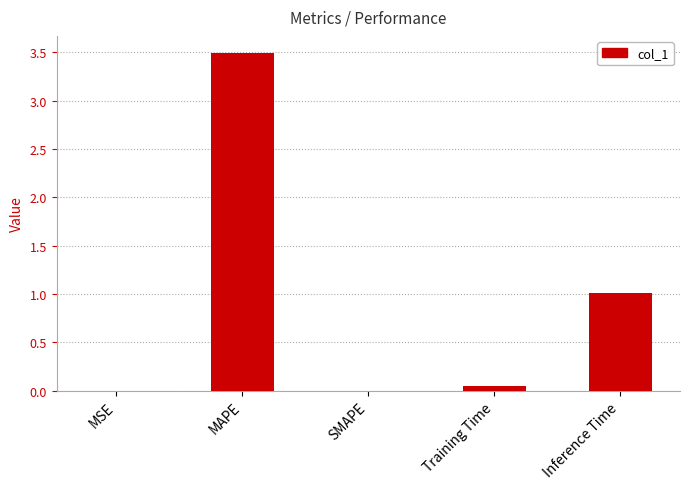

What is the sum of the values at MAPE and SMAPE?

3.5